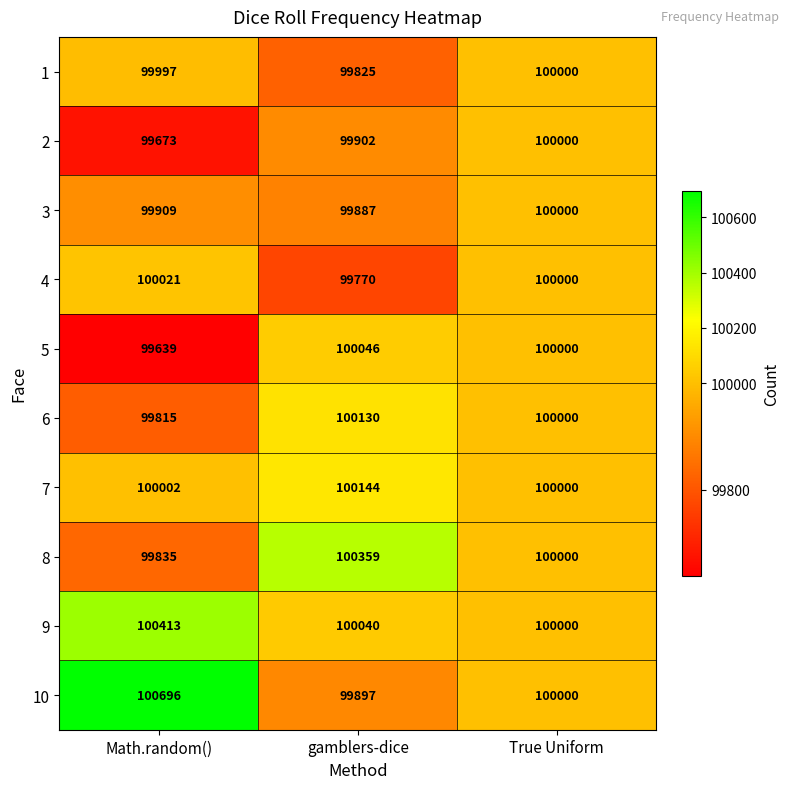

How many distinct data groups are displayed?

10